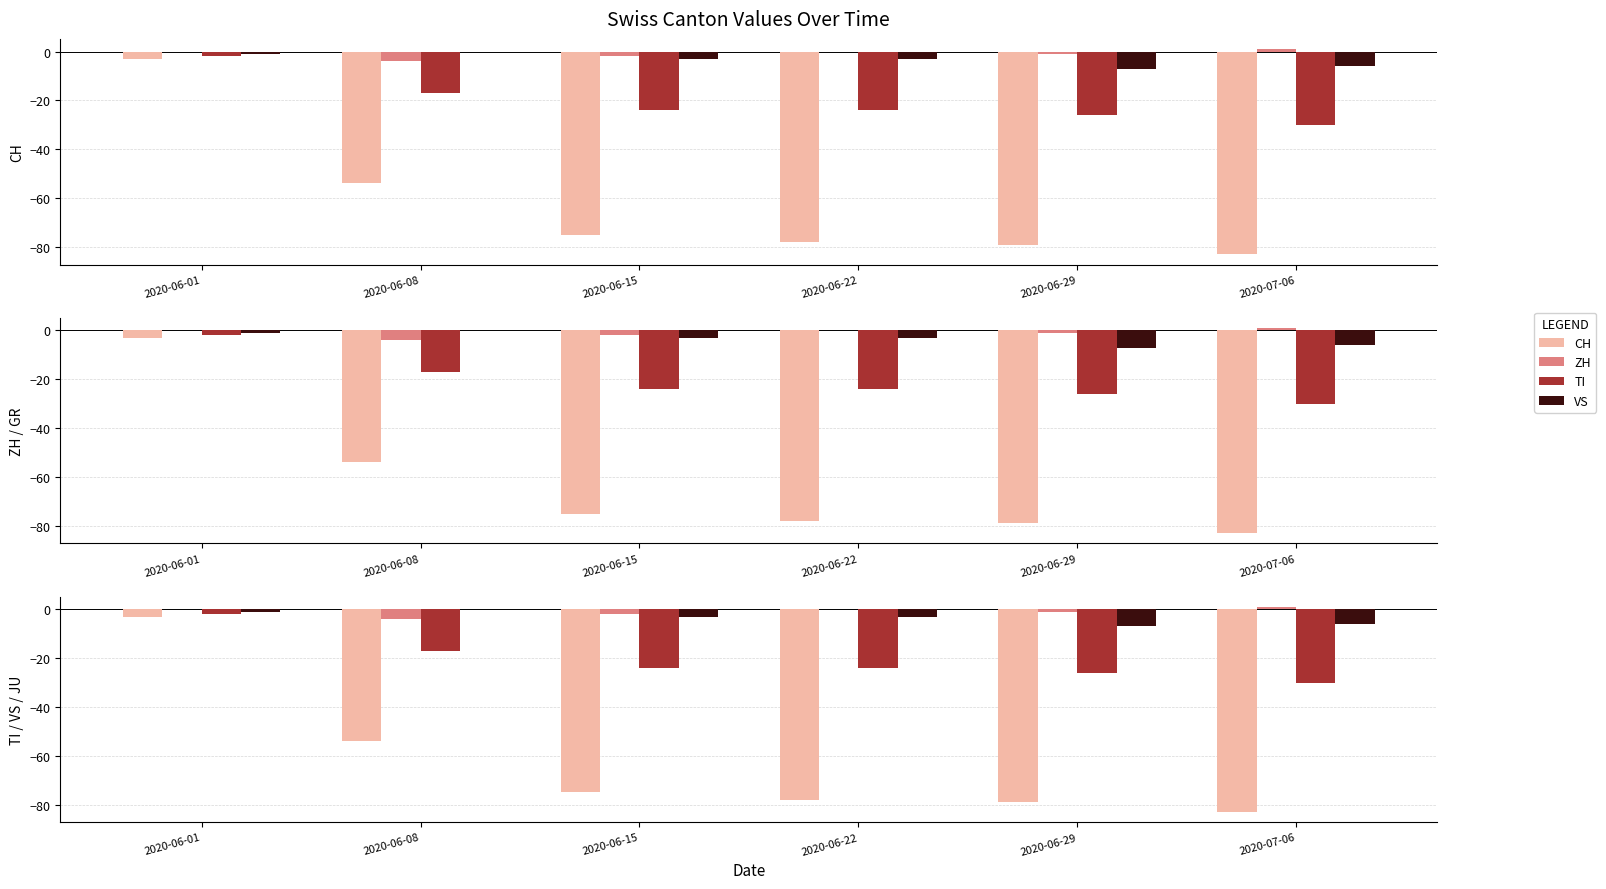

The value of VS at 2020-06-15 is -2. True or false?

False